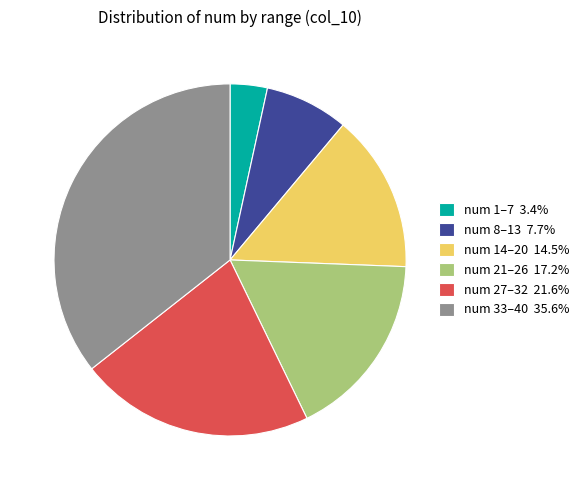

Is the sum of num 8–13 7.7% and num 27–32 21.6% greater than half?

No